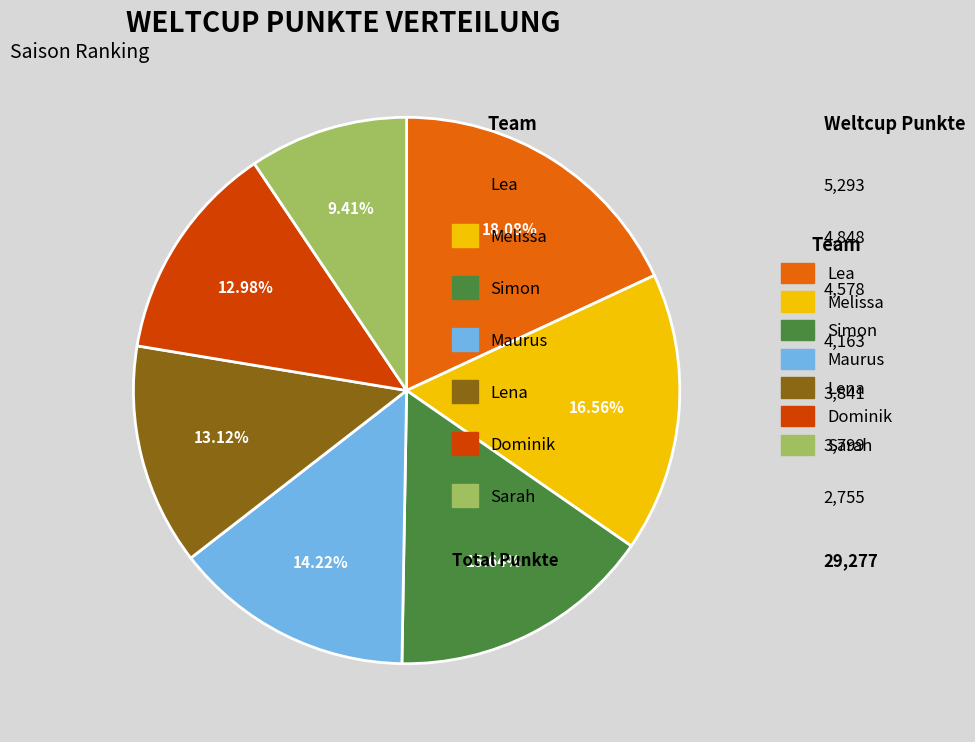

What percentage is the Simon slice, to the nearest percent?

16%